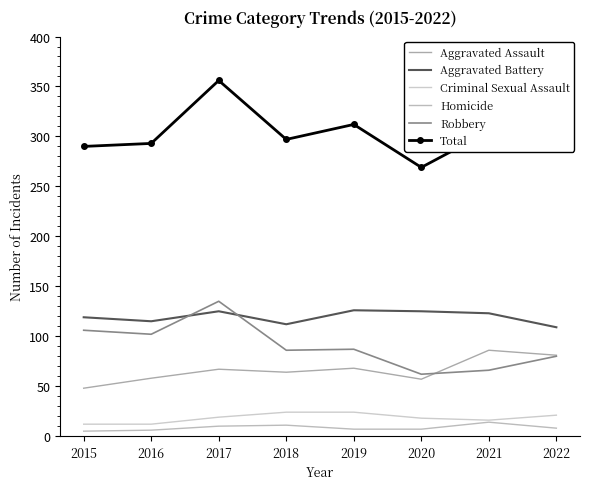

What is the minimum value for Aggravated Assault?

48